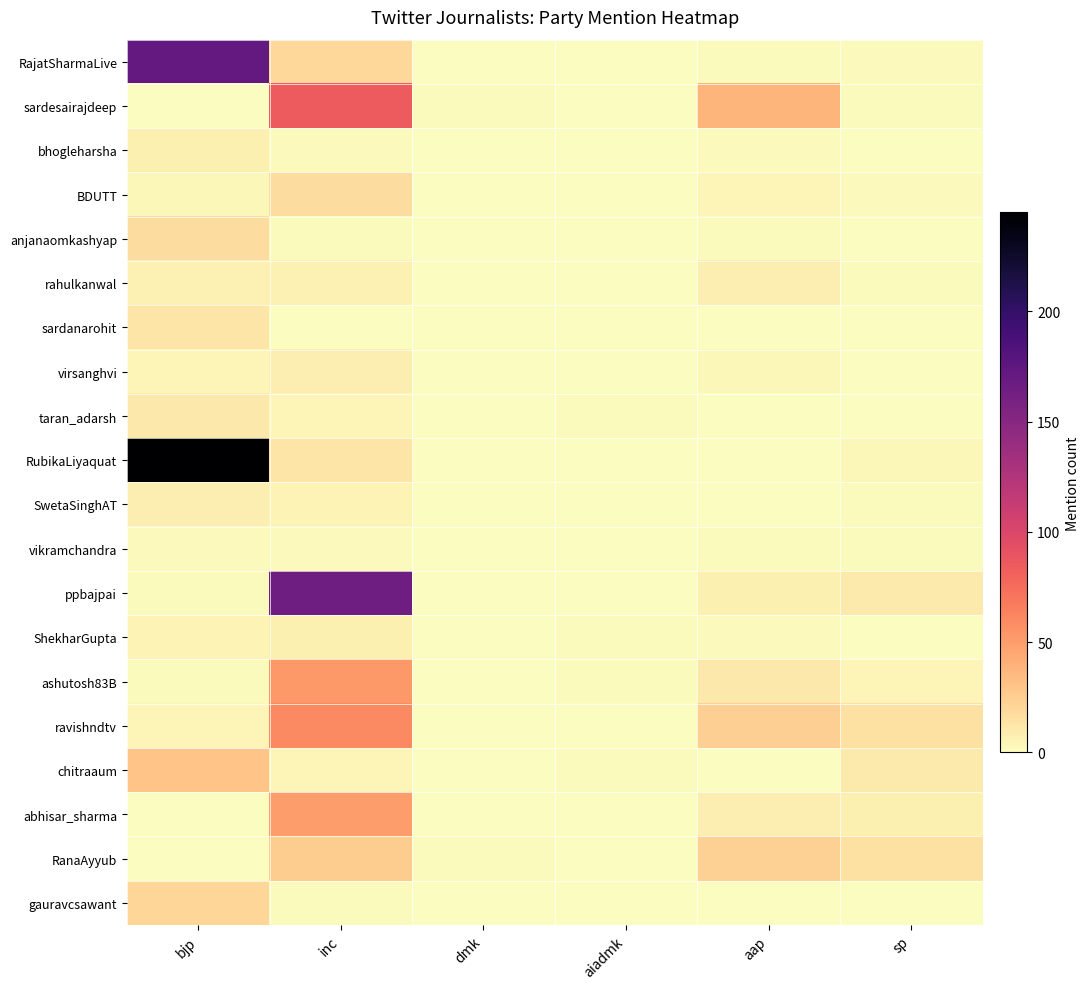

Reading right to left, transcribe all the data shown in this chart.

RajatSharmaLive: sp=2	aap=1	aiadmk=0	dmk=0	inc=20	bjp=172
sardesairajdeep: sp=1	aap=38	aiadmk=0	dmk=1	inc=85	bjp=0
bhogleharsha: sp=0	aap=2	aiadmk=0	dmk=0	inc=2	bjp=7
BDUTT: sp=2	aap=4	aiadmk=0	dmk=0	inc=17	bjp=3
anjanaomkashyap: sp=0	aap=1	aiadmk=0	dmk=0	inc=1	bjp=17
rahulkanwal: sp=1	aap=8	aiadmk=0	dmk=0	inc=6	bjp=6
sardanarohit: sp=0	aap=0	aiadmk=0	dmk=0	inc=0	bjp=13
virsanghvi: sp=0	aap=3	aiadmk=0	dmk=0	inc=8	bjp=4
taran_adarsh: sp=0	aap=0	aiadmk=1	dmk=0	inc=4	bjp=11
RubikaLiyaquat: sp=3	aap=0	aiadmk=0	dmk=0	inc=13	bjp=245
SwetaSinghAT: sp=1	aap=0	aiadmk=0	dmk=0	inc=5	bjp=8
vikramchandra: sp=1	aap=1	aiadmk=0	dmk=0	inc=2	bjp=2
ppbajpai: sp=10	aap=7	aiadmk=0	dmk=0	inc=165	bjp=1
ShekharGupta: sp=0	aap=2	aiadmk=1	dmk=0	inc=7	bjp=5
ashutosh83B: sp=4	aap=11	aiadmk=1	dmk=0	inc=52	bjp=1
ravishndtv: sp=15	aap=24	aiadmk=0	dmk=0	inc=60	bjp=4
chitraaum: sp=10	aap=0	aiadmk=1	dmk=0	inc=4	bjp=30
abhisar_sharma: sp=7	aap=8	aiadmk=0	dmk=0	inc=50	bjp=0
RanaAyyub: sp=15	aap=23	aiadmk=0	dmk=1	inc=25	bjp=0
gauravcsawant: sp=0	aap=0	aiadmk=0	dmk=0	inc=1	bjp=21